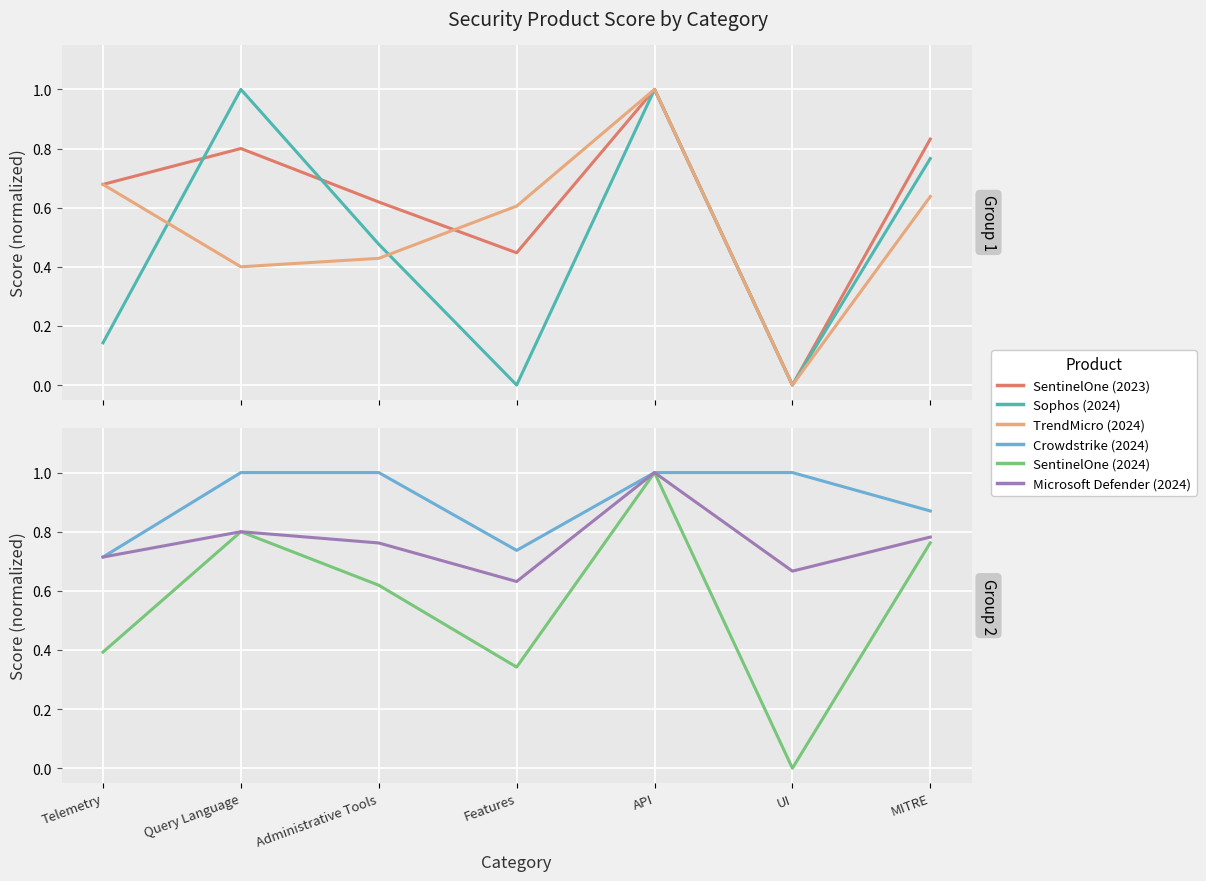

What is the label of the 4th point from the right?

Features